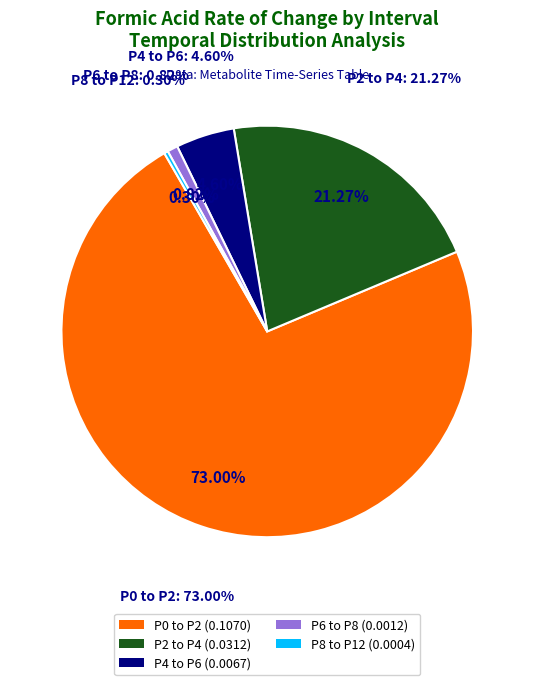

What is the majority slice?

P0 to P2